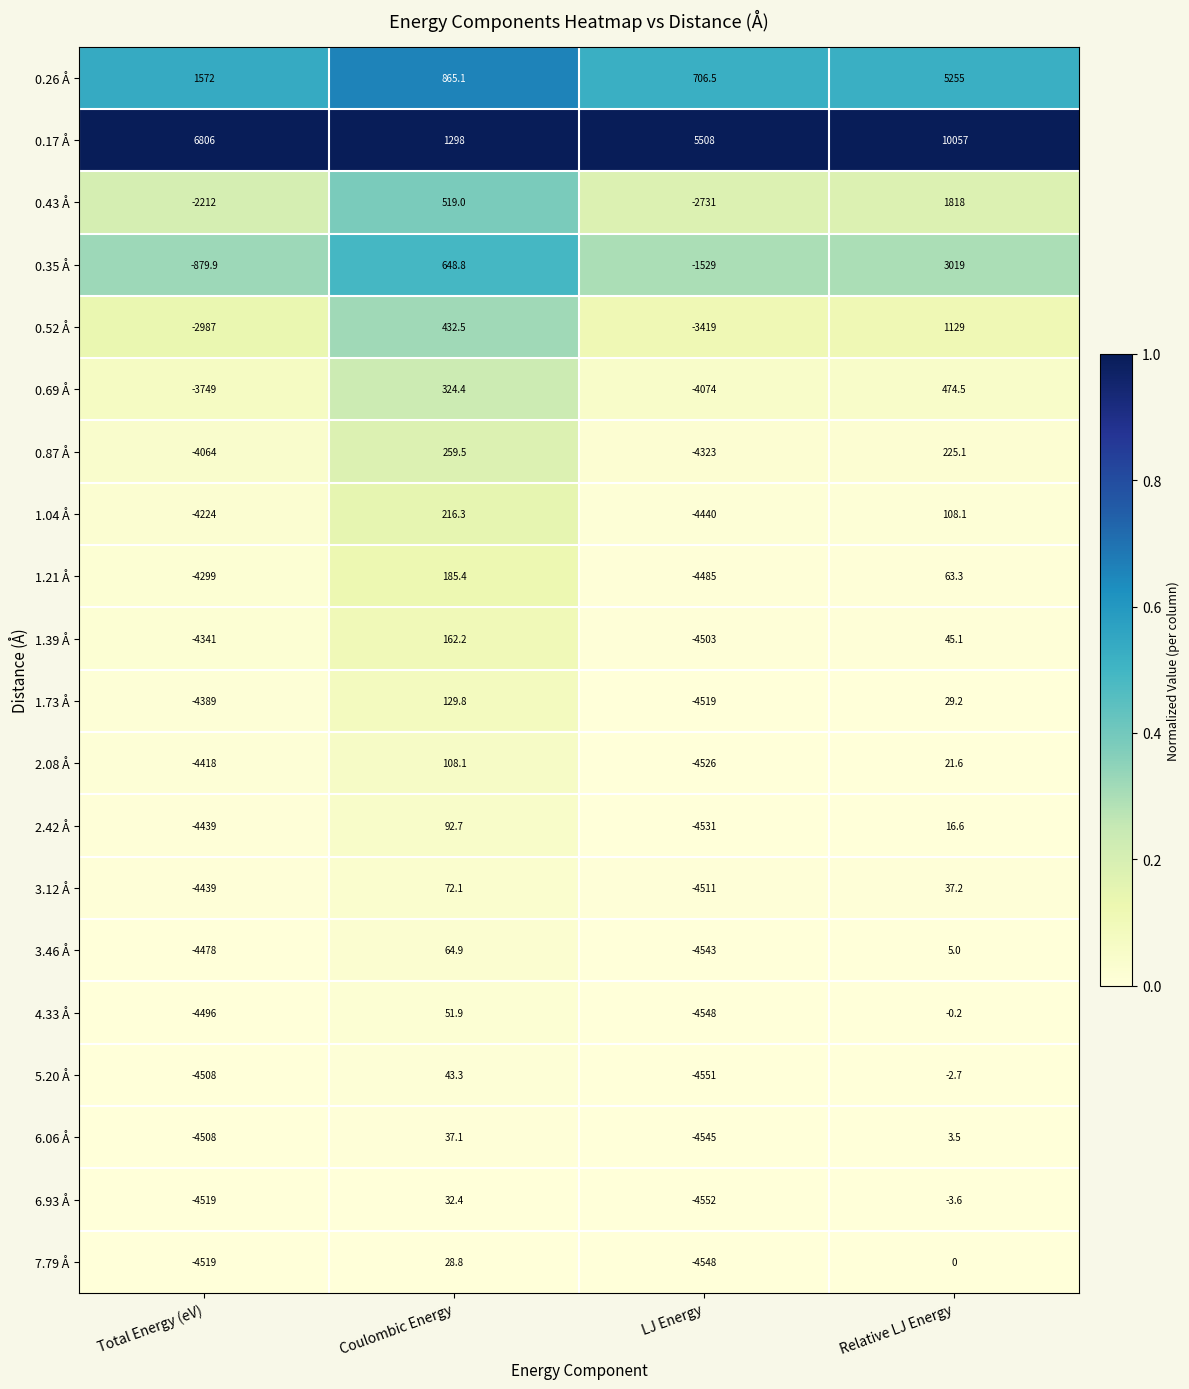

At Relative LJ Energy, list the series in order from smallest to largest.

6.93 Å, 5.20 Å, 4.33 Å, 7.79 Å, 6.06 Å, 3.46 Å, 2.42 Å, 2.08 Å, 1.73 Å, 3.12 Å, 1.39 Å, 1.21 Å, 1.04 Å, 0.87 Å, 0.69 Å, 0.52 Å, 0.43 Å, 0.35 Å, 0.26 Å, 0.17 Å